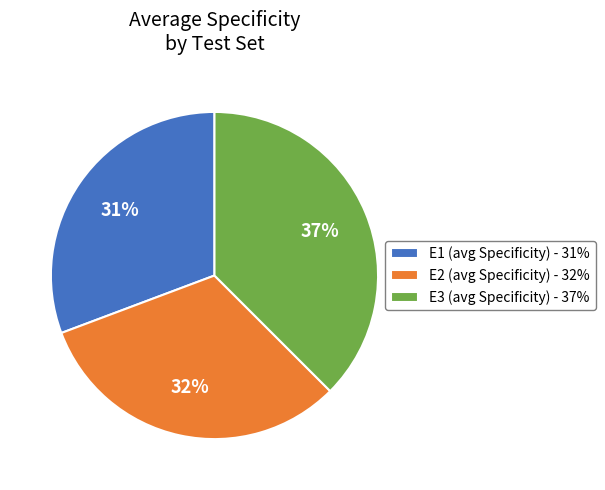

Which category has the biggest portion of the pie?

E3 (avg Specificity) - 37%